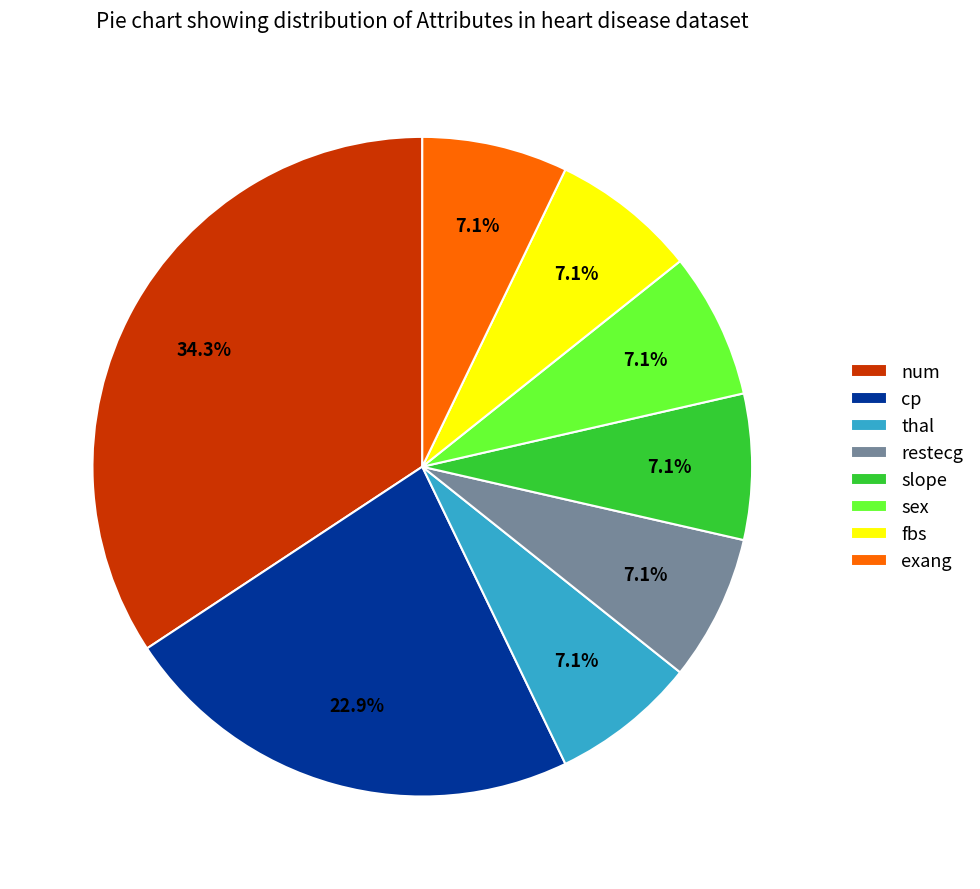

Which category has the biggest portion of the pie?

num